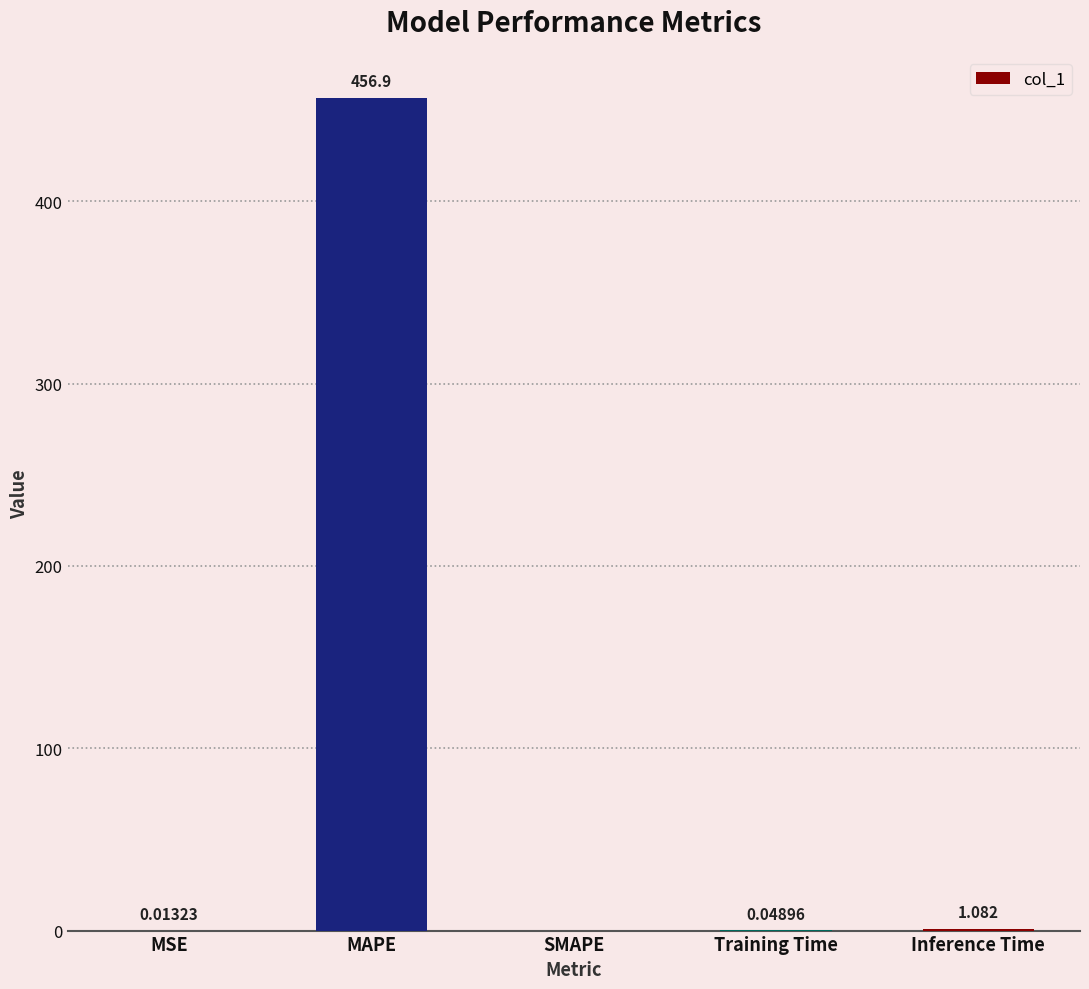

Which label corresponds to the largest value in the chart?

MAPE